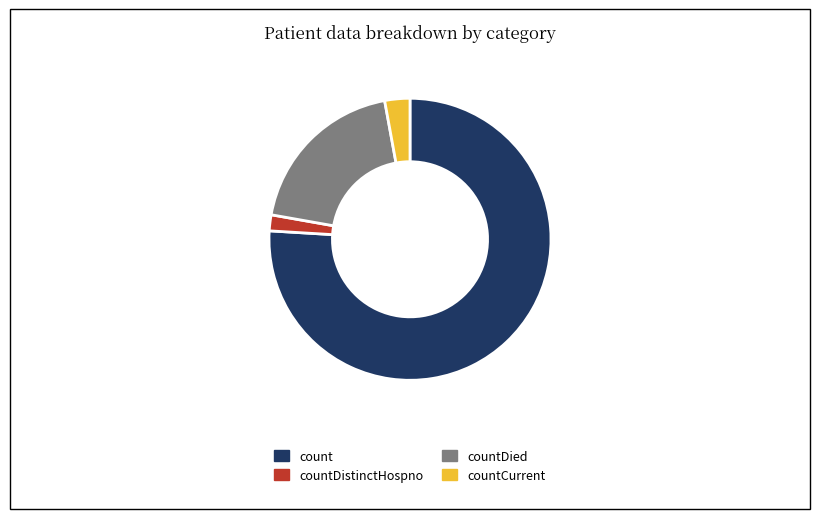

Approximately how many times larger is the value at count compared to countDistinctHospno?

41.5